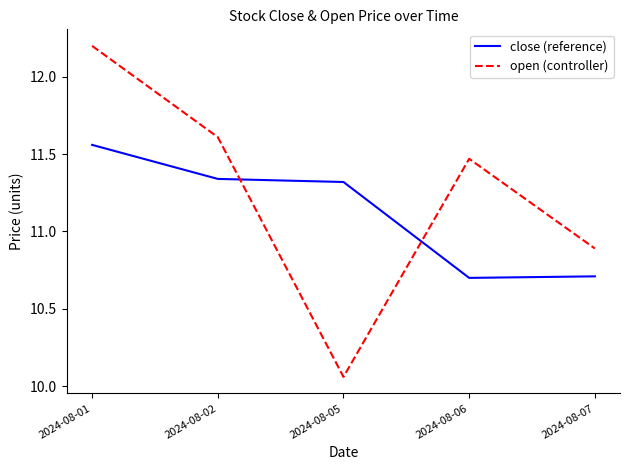

Is it true that close (reference) equals 11.6 at 2024-08-01?

True